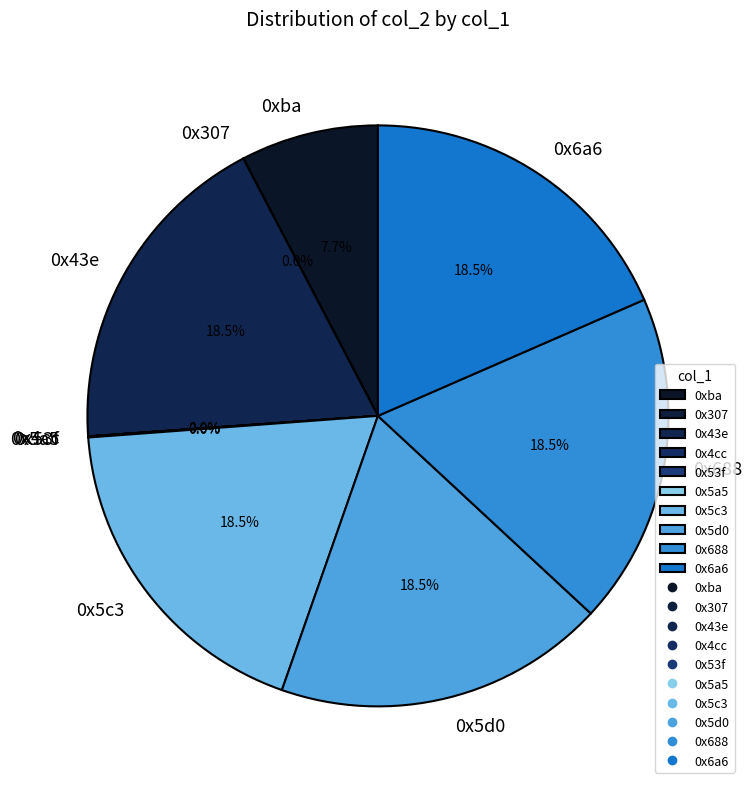

Is the sum of 0x43e and 0x6a6 greater than half?

No